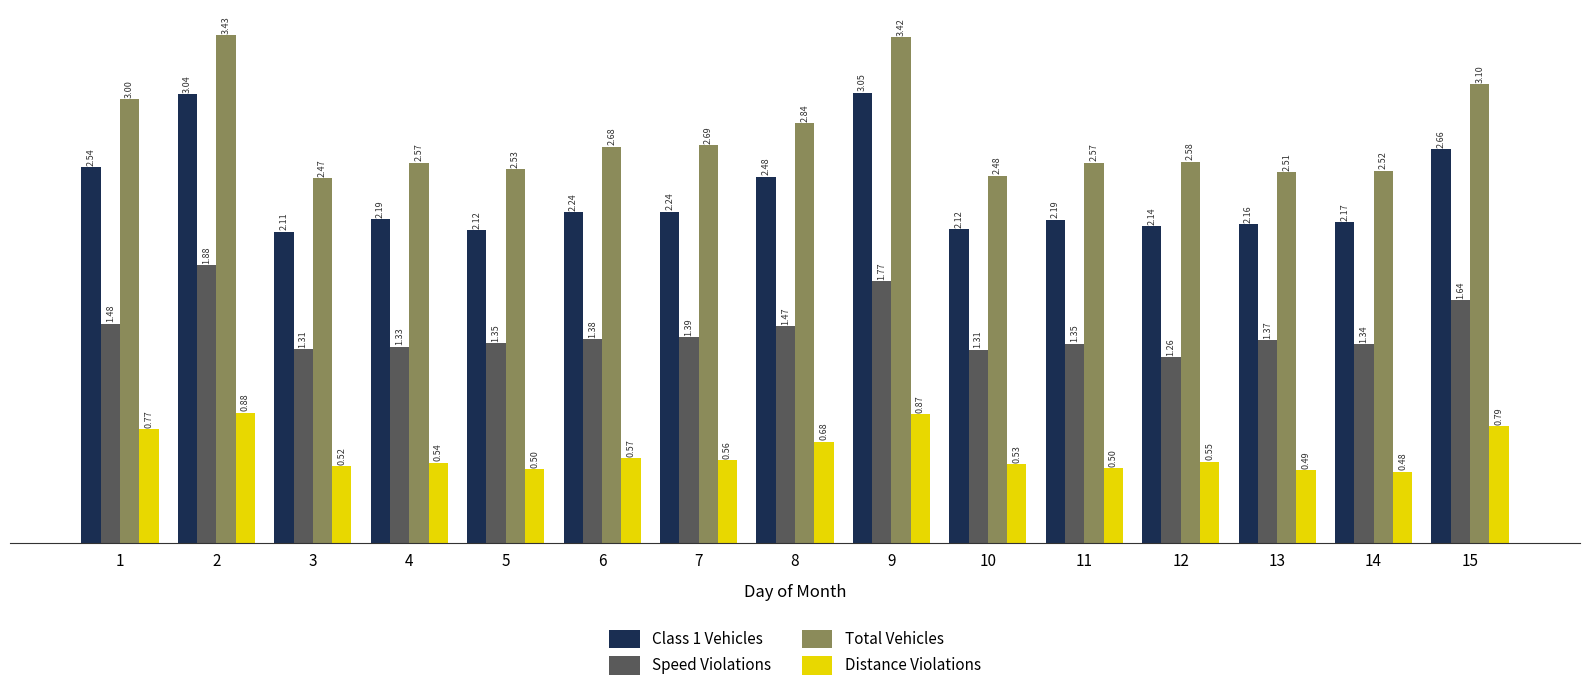

At which label does Class 1 Vehicles first exceed 2190?

1